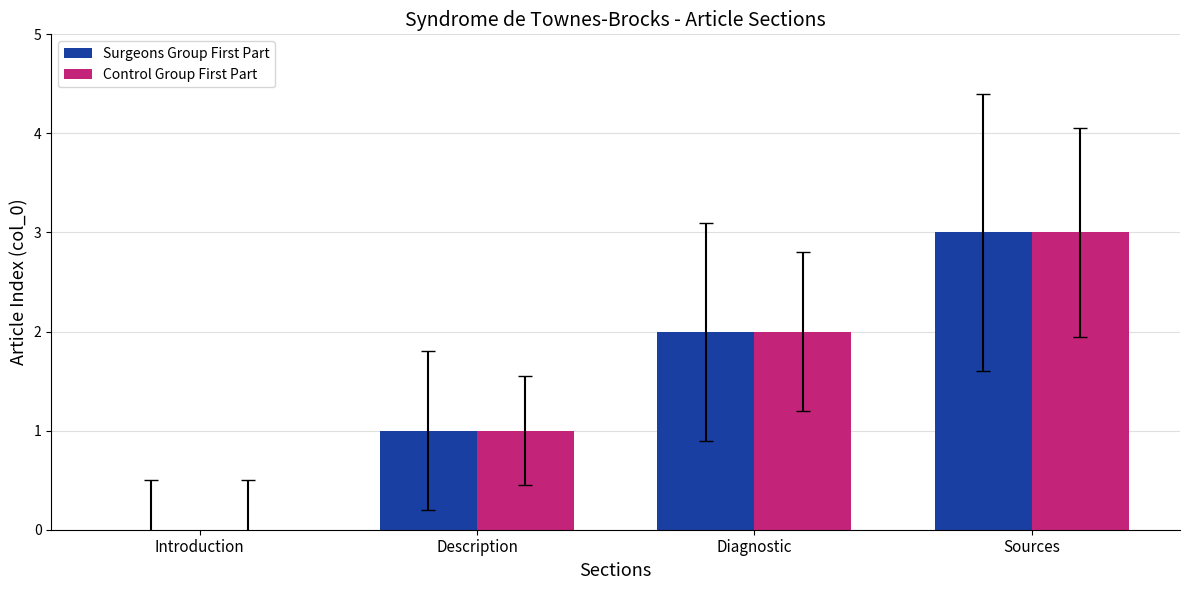

Is the value of Surgeons Group First Part at Introduction greater than the value of Control Group First Part at Description?

No